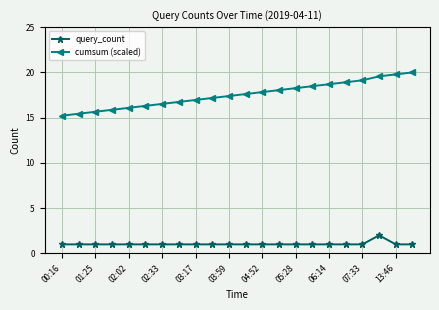

What is the value of the query_count point at the 5th from the left?

1.0